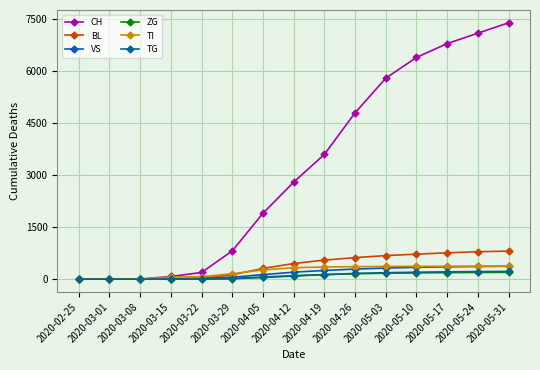

What is the maximum value shown in the chart?

7400